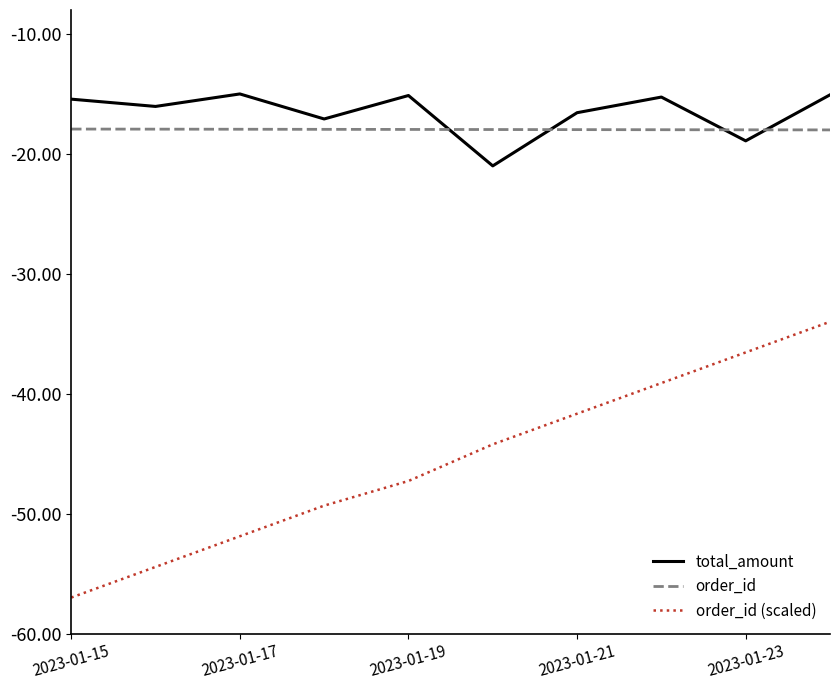

What is the smallest value displayed?

-57.0